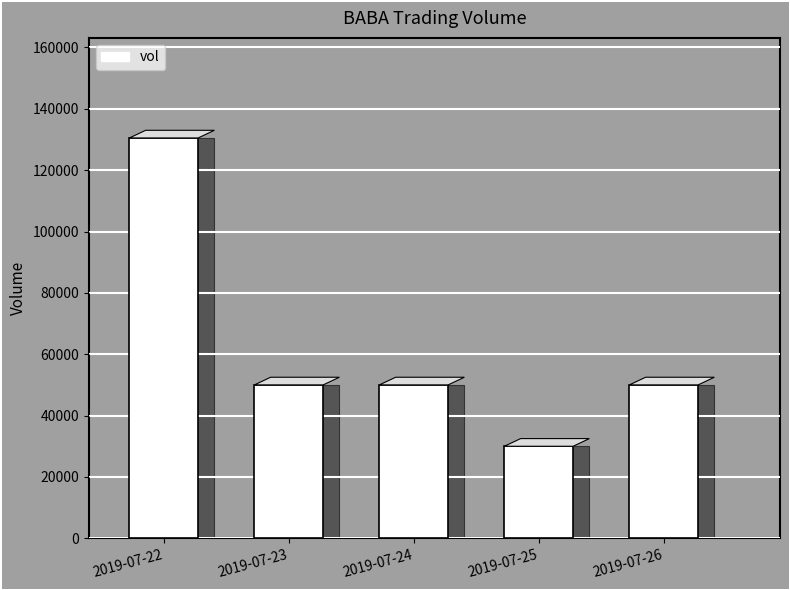

How many values are below 50000?

1